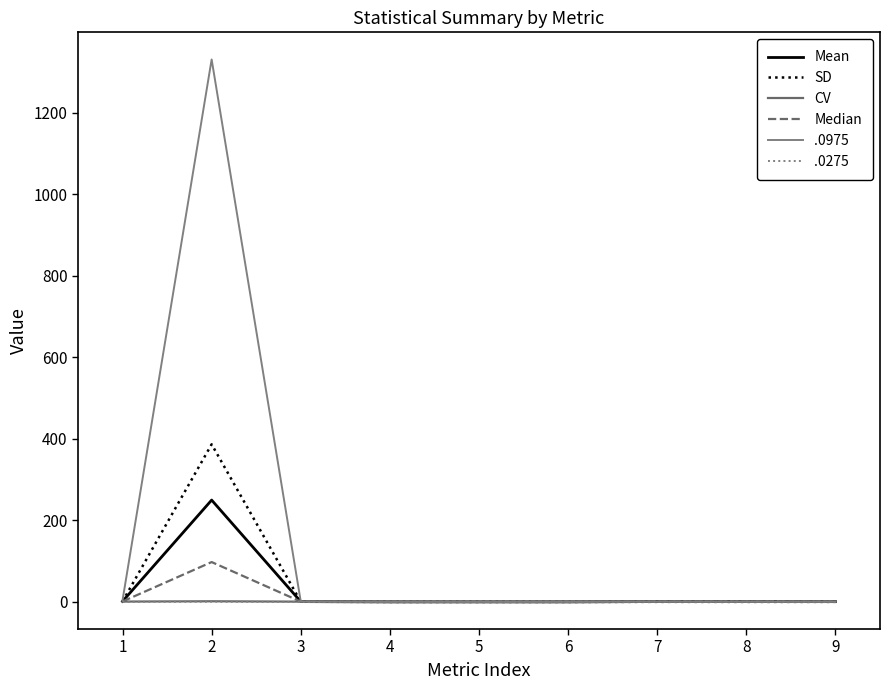

At which label is Mean closest to 124?

1